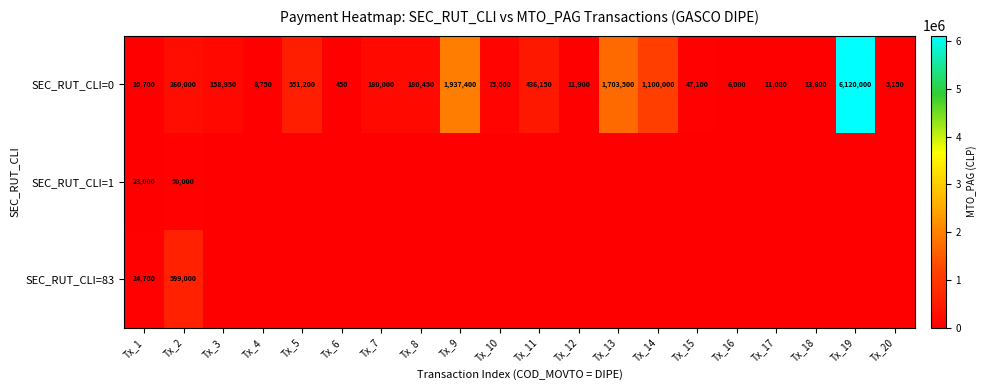

Read the SEC_RUT_CLI=0 value at Tx_20, to the nearest 100.

5200